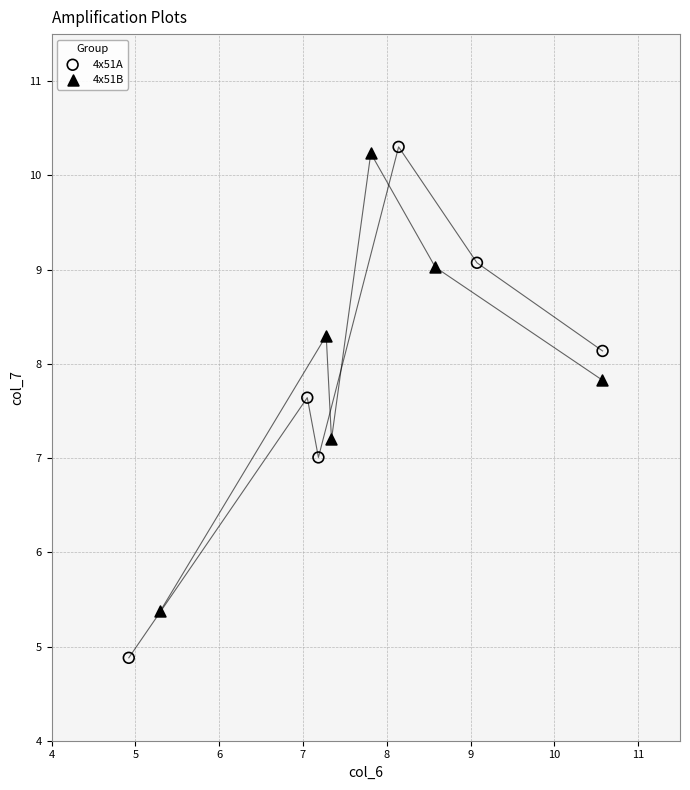

Which series has the widest spread of Y values?

4x51A